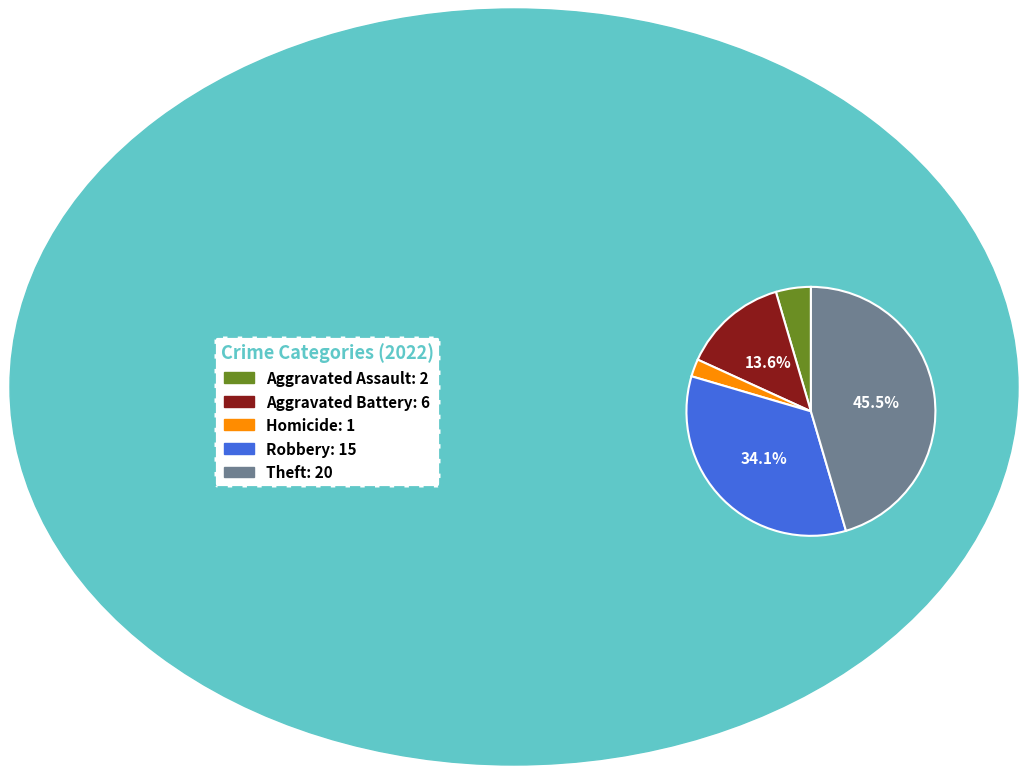

Between Robbery: 15 and Homicide: 1, which is larger?

Robbery: 15